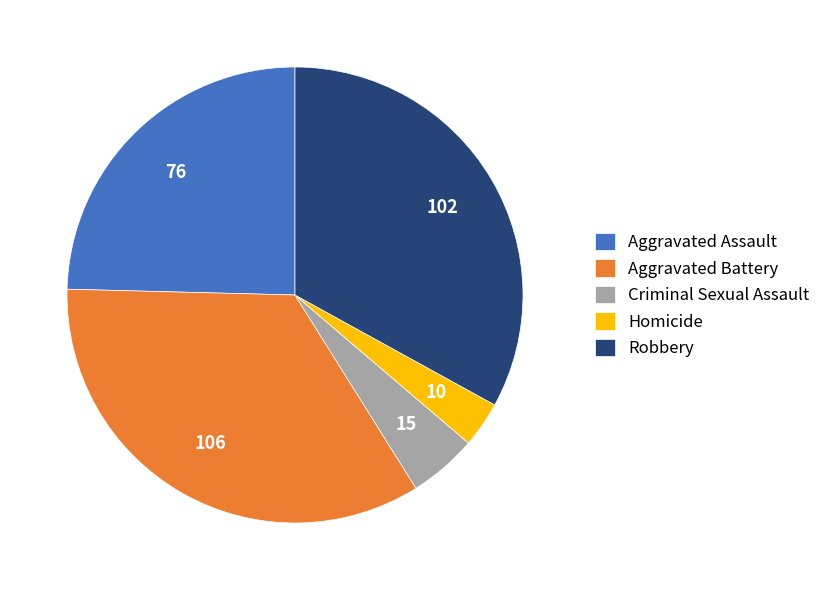

Is Aggravated Battery the majority of the pie?

No